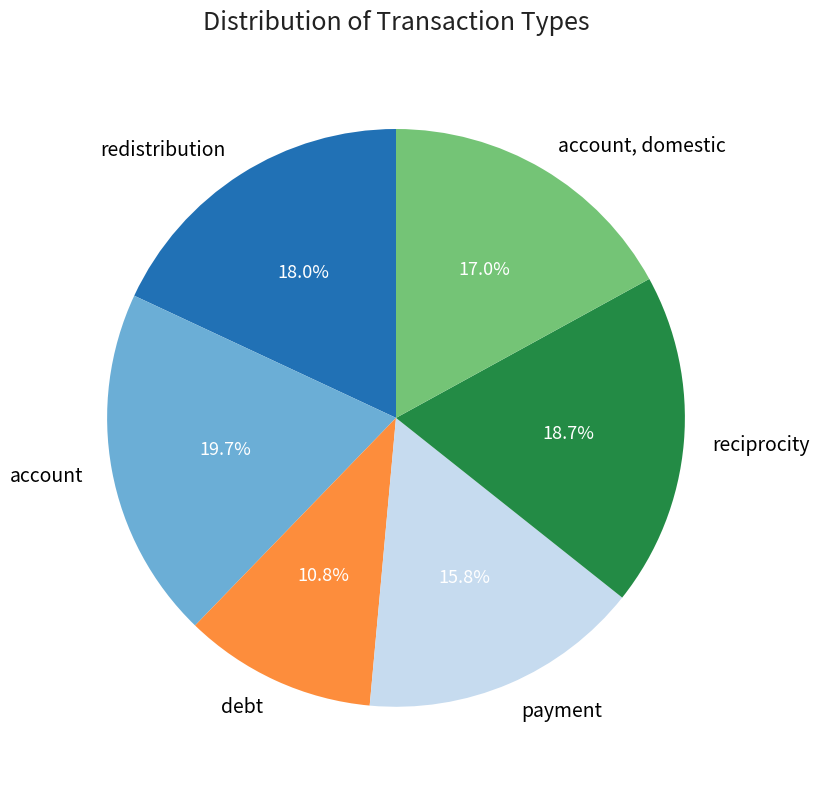

Is there any slice that represents more than half of the pie?

No